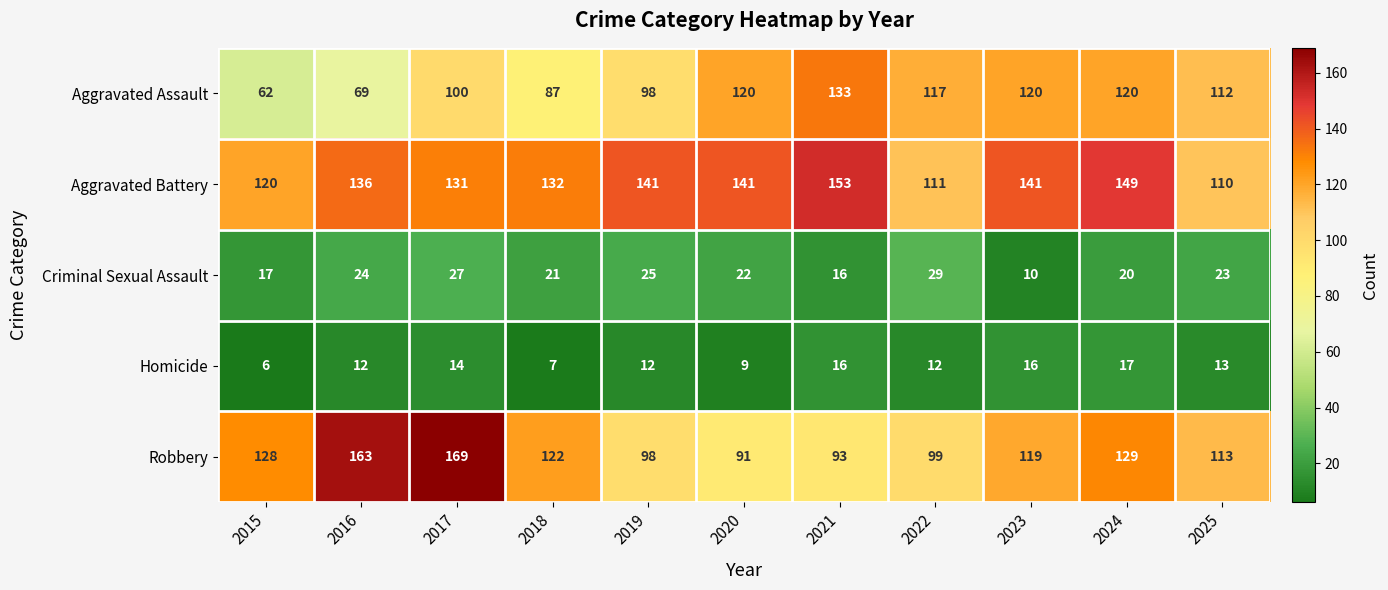

Which label corresponds to the smallest value in the chart?

2015